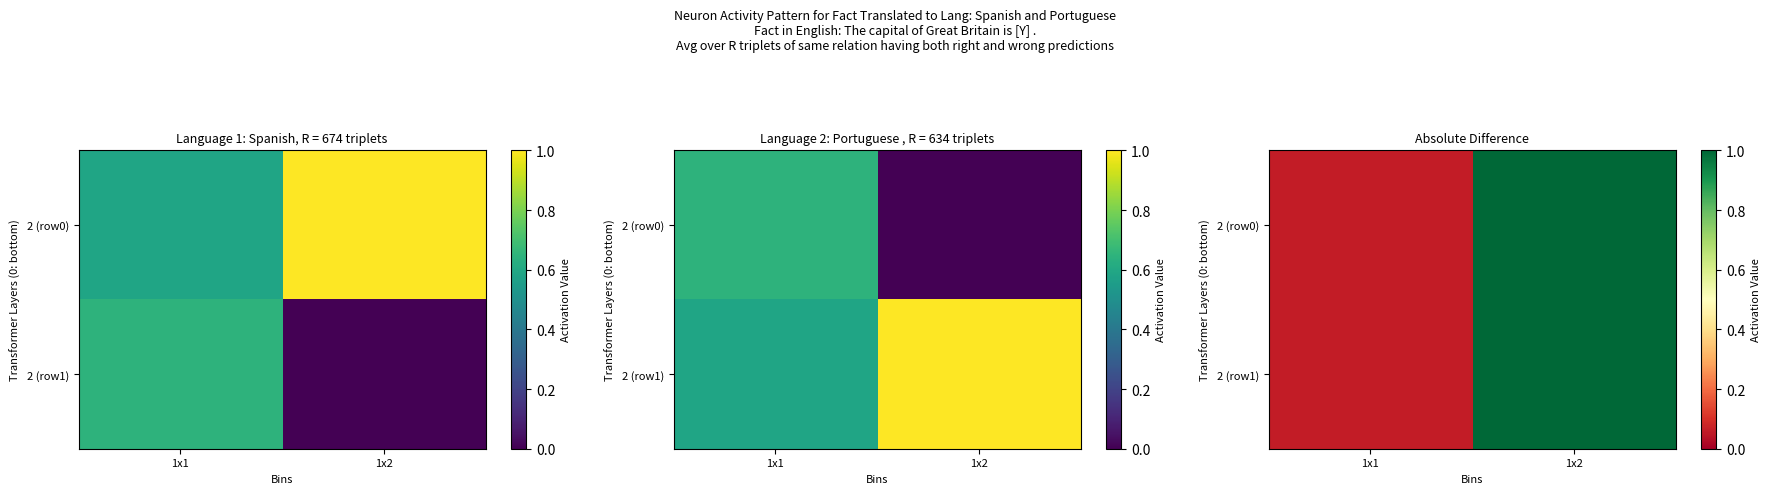

Which category has the lowest value in the 2 (row1) series?

1x1